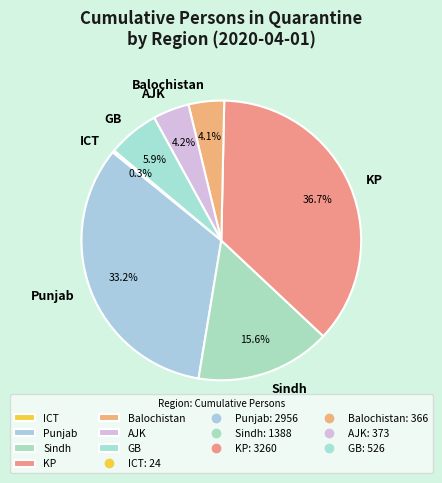

True or false: Sindh accounts for 16% of the total.

True